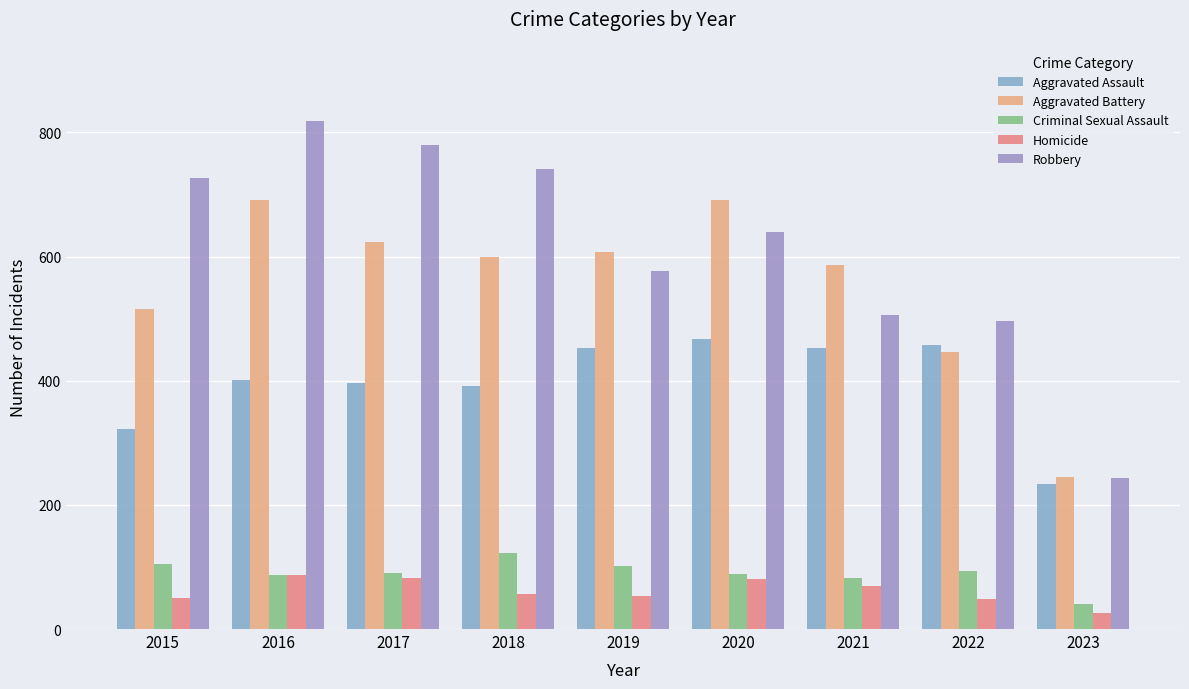

Which has a higher value, 2019 or 2022?

2022